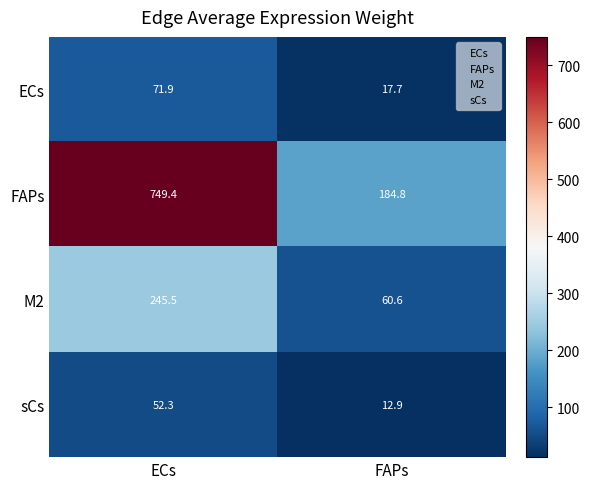

Reading left to right, list all the values displayed in this chart.

ECs: ECs=71.9	FAPs=17.7
FAPs: ECs=749.4	FAPs=184.8
M2: ECs=245.5	FAPs=60.6
sCs: ECs=52.3	FAPs=12.9